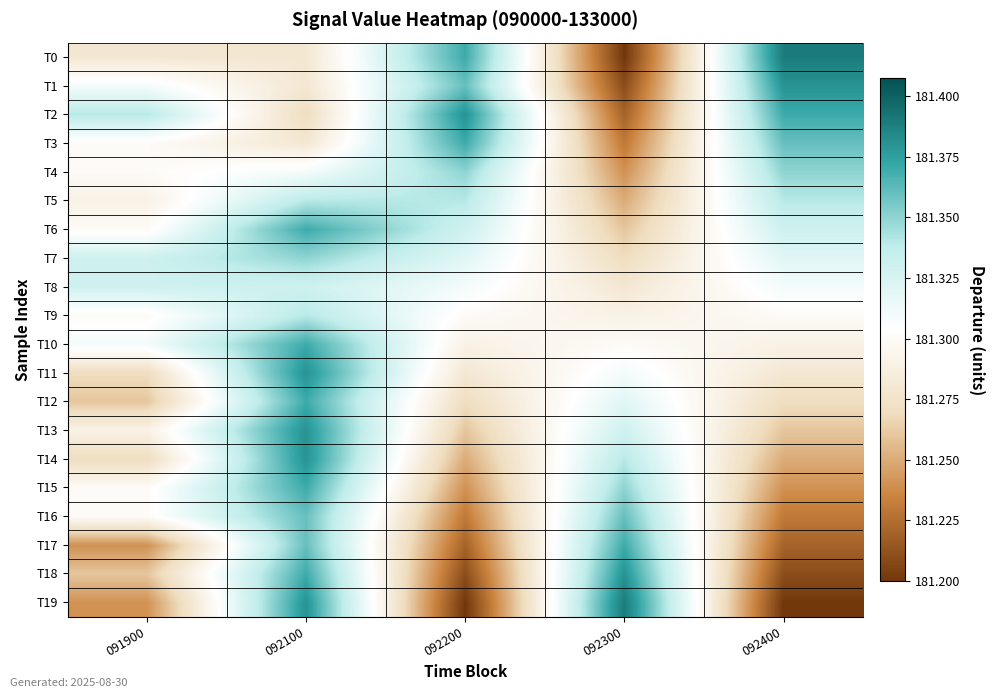

Reading left to right, transcribe all the data shown in this chart.

T0: 091900=181.3	092100=181.3	092200=181.4	092300=181.2	092400=181.4
T1: 091900=181.3	092100=181.3	092200=181.4	092300=181.2	092400=181.4
T2: 091900=181.3	092100=181.3	092200=181.4	092300=181.2	092400=181.4
T3: 091900=181.3	092100=181.3	092200=181.4	092300=181.2	092400=181.4
T4: 091900=181.3	092100=181.3	092200=181.3	092300=181.2	092400=181.3
T5: 091900=181.3	092100=181.3	092200=181.3	092300=181.2	092400=181.3
T6: 091900=181.3	092100=181.4	092200=181.3	092300=181.3	092400=181.3
T7: 091900=181.3	092100=181.3	092200=181.3	092300=181.3	092400=181.3
T8: 091900=181.3	092100=181.3	092200=181.3	092300=181.3	092400=181.3
T9: 091900=181.3	092100=181.3	092200=181.3	092300=181.3	092400=181.3
T10: 091900=181.3	092100=181.4	092200=181.3	092300=181.3	092400=181.3
T11: 091900=181.3	092100=181.4	092200=181.3	092300=181.3	092400=181.3
T12: 091900=181.3	092100=181.4	092200=181.3	092300=181.3	092400=181.3
T13: 091900=181.3	092100=181.4	092200=181.3	092300=181.3	092400=181.3
T14: 091900=181.3	092100=181.4	092200=181.2	092300=181.3	092400=181.2
T15: 091900=181.3	092100=181.4	092200=181.2	092300=181.3	092400=181.2
T16: 091900=181.3	092100=181.4	092200=181.2	092300=181.4	092400=181.2
T17: 091900=181.2	092100=181.4	092200=181.2	092300=181.4	092400=181.2
T18: 091900=181.3	092100=181.4	092200=181.2	092300=181.4	092400=181.2
T19: 091900=181.2	092100=181.4	092200=181.2	092300=181.4	092400=181.2